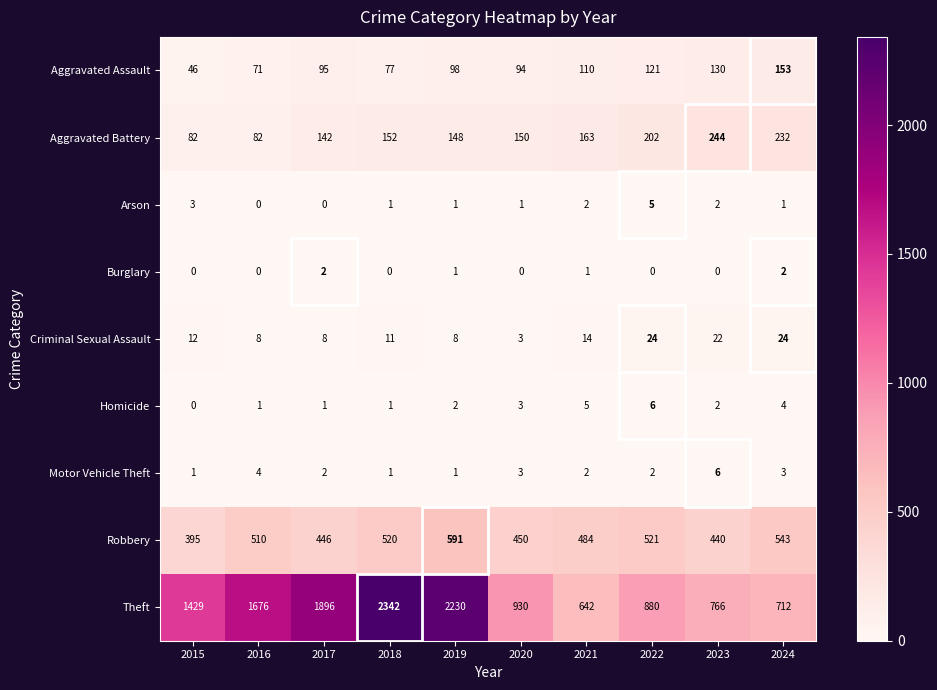

What is the maximum value shown in the chart?

2342